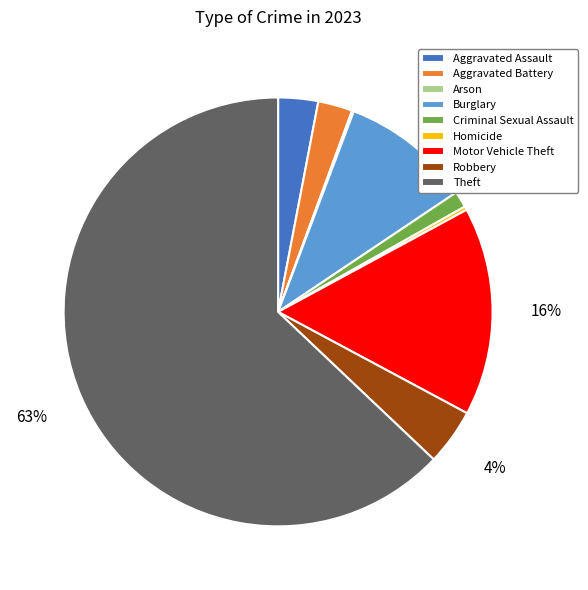

To the nearest percent, what is the average slice percentage?

11%